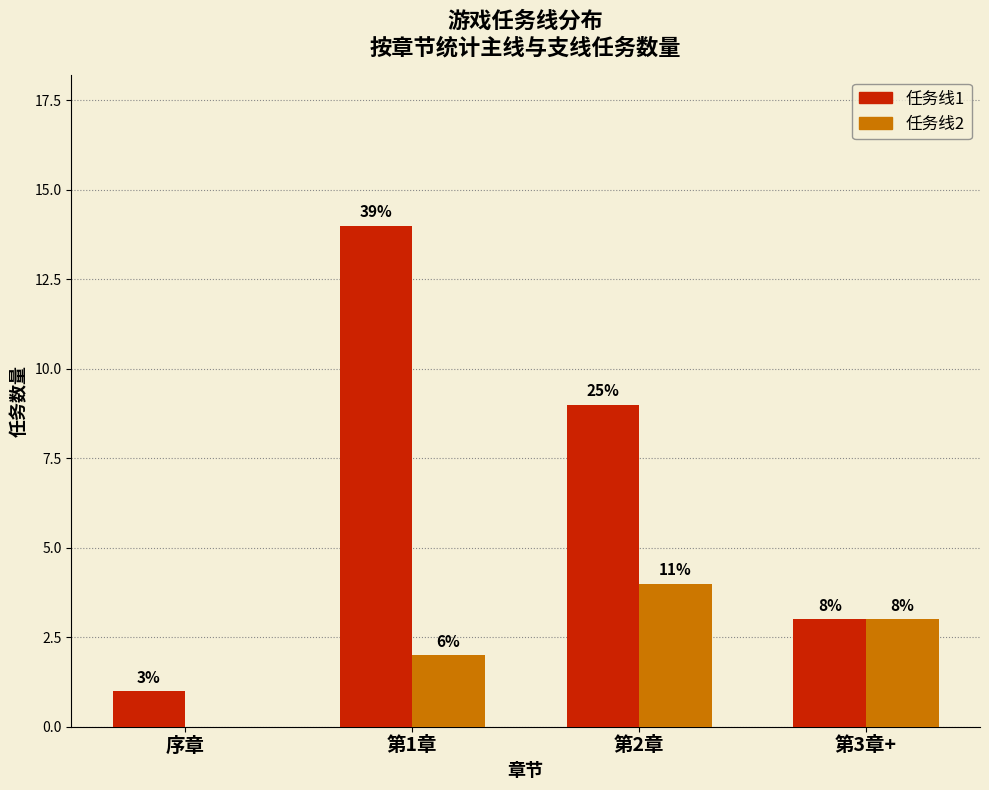

What are all the series names shown in the legend?

任务线1, 任务线2